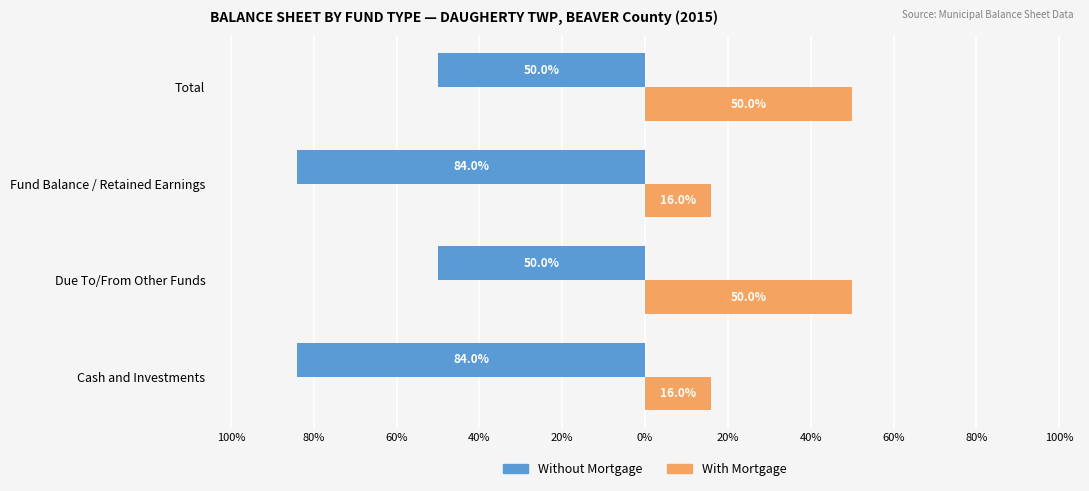

What are all the series names shown in the legend?

Without Mortgage, With Mortgage